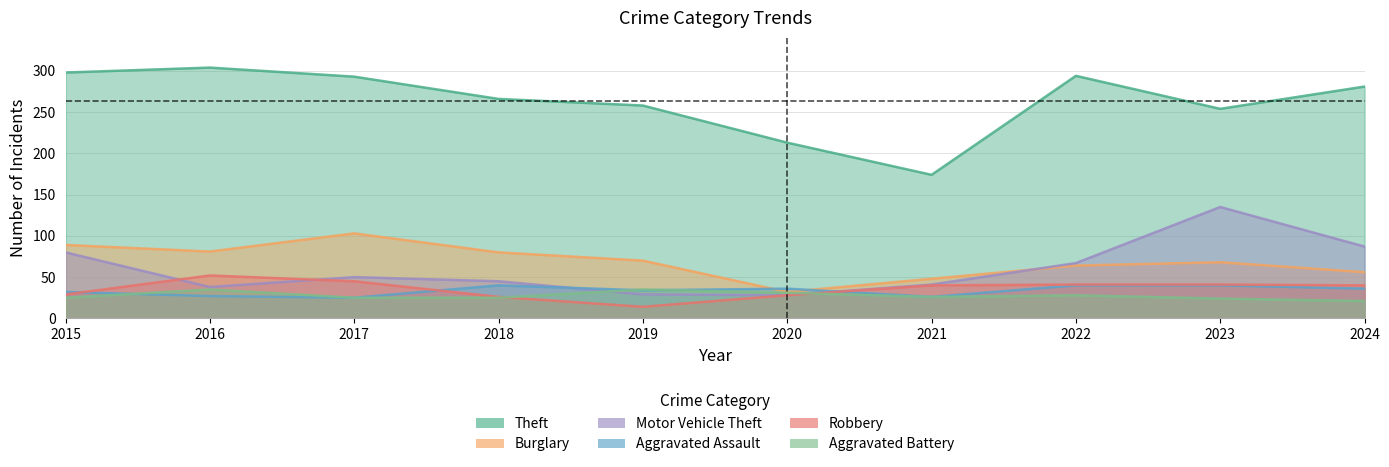

At which label does Motor Vehicle Theft reach its peak?

2023